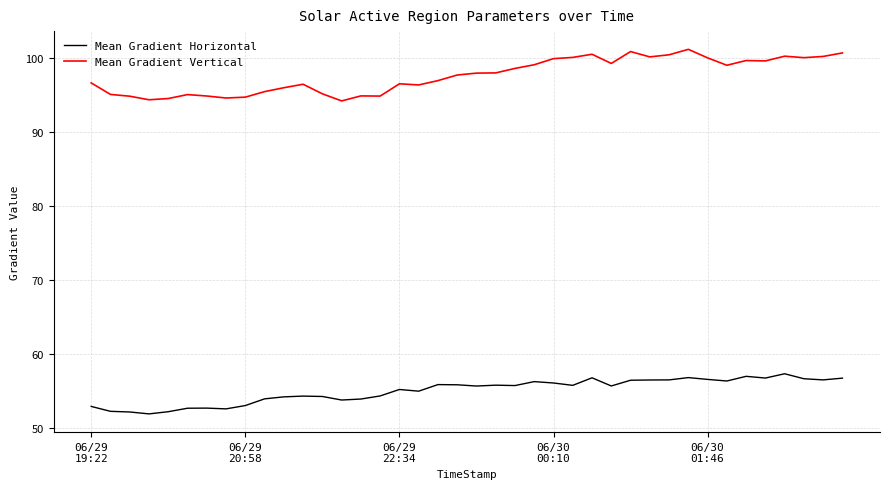

What is the maximum value shown in the chart?

101.2